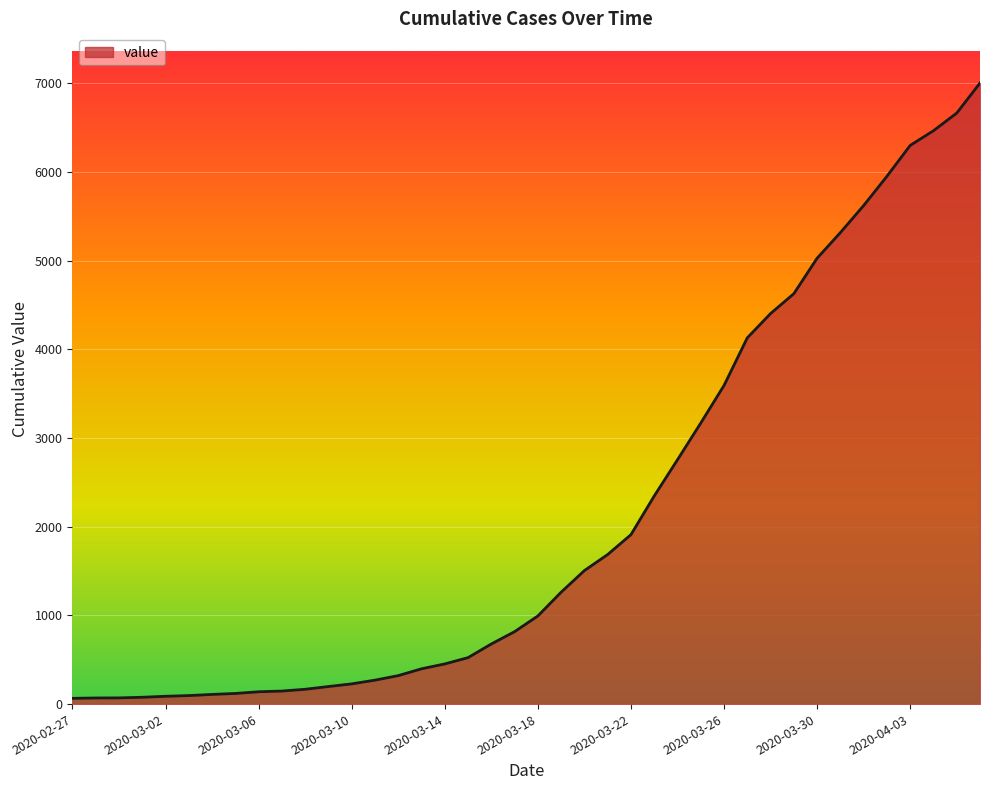

Does the chart have visible grid lines?

Yes